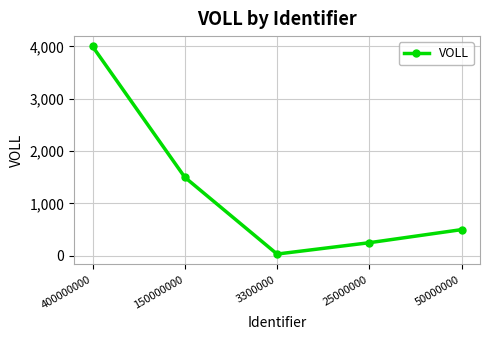

What is the label of the 5th point from the right?

400000000